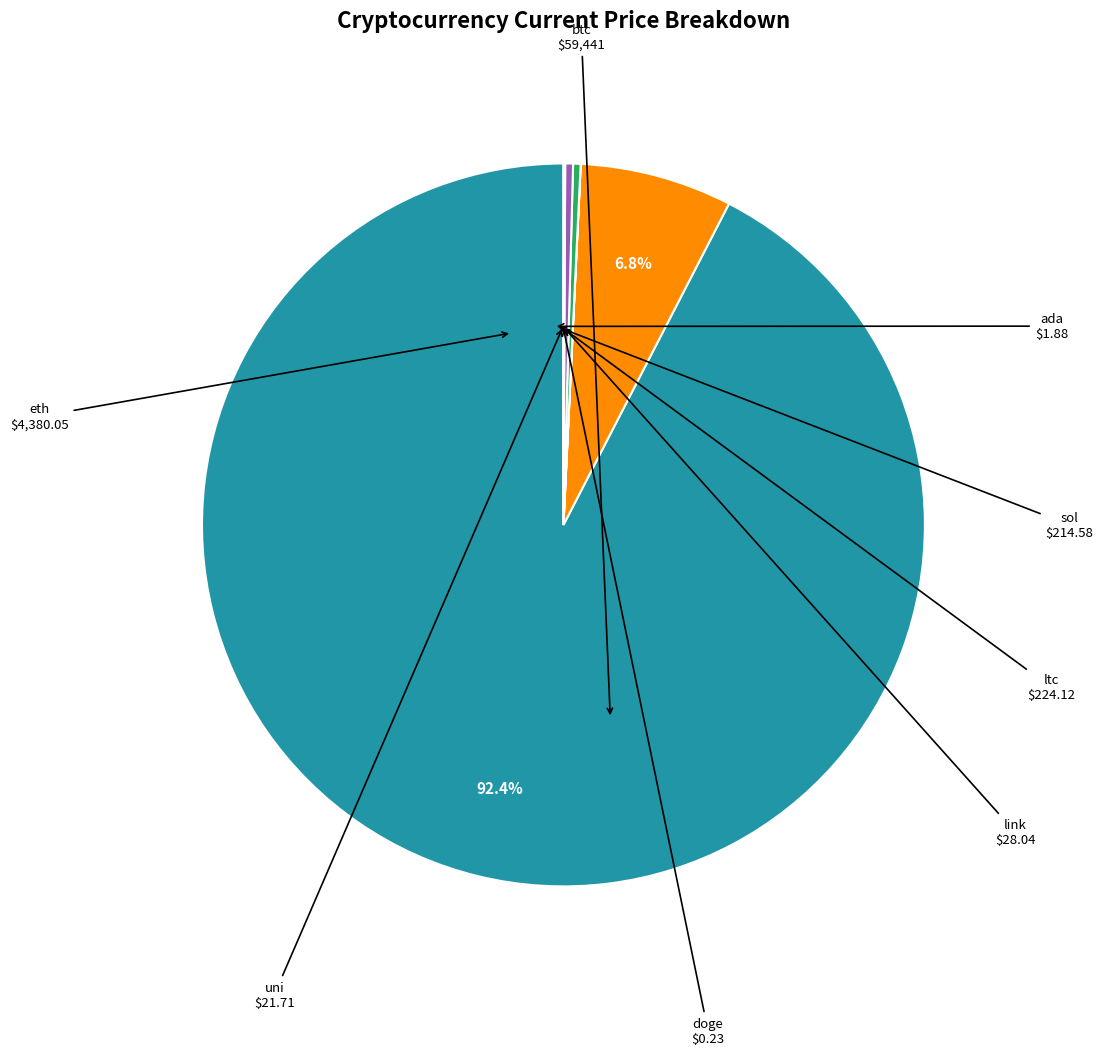

Is there a majority slice in this chart?

Yes